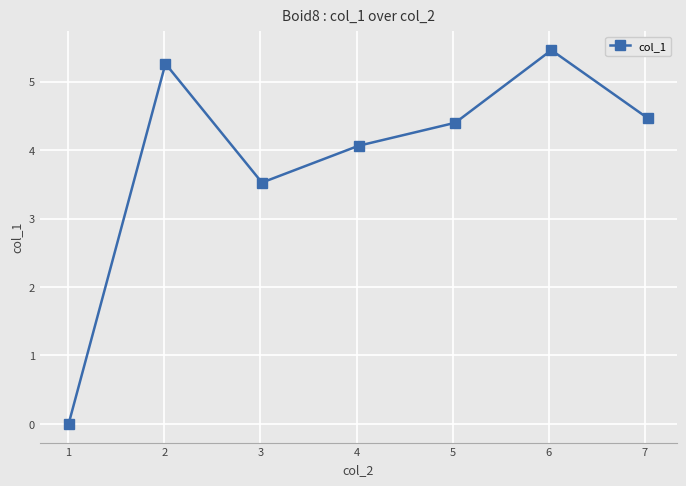

Reading left to right, extract all data points from this chart.

0.0	5.3	3.5	4.1	4.4	5.5	4.5